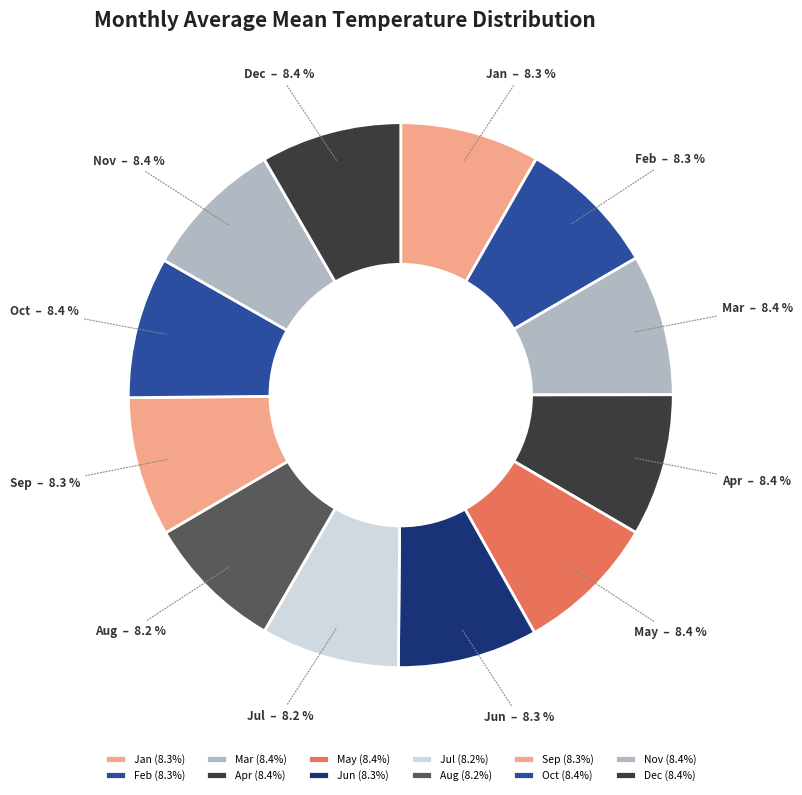

What percentage is the Nov slice, to the nearest percent?

8%